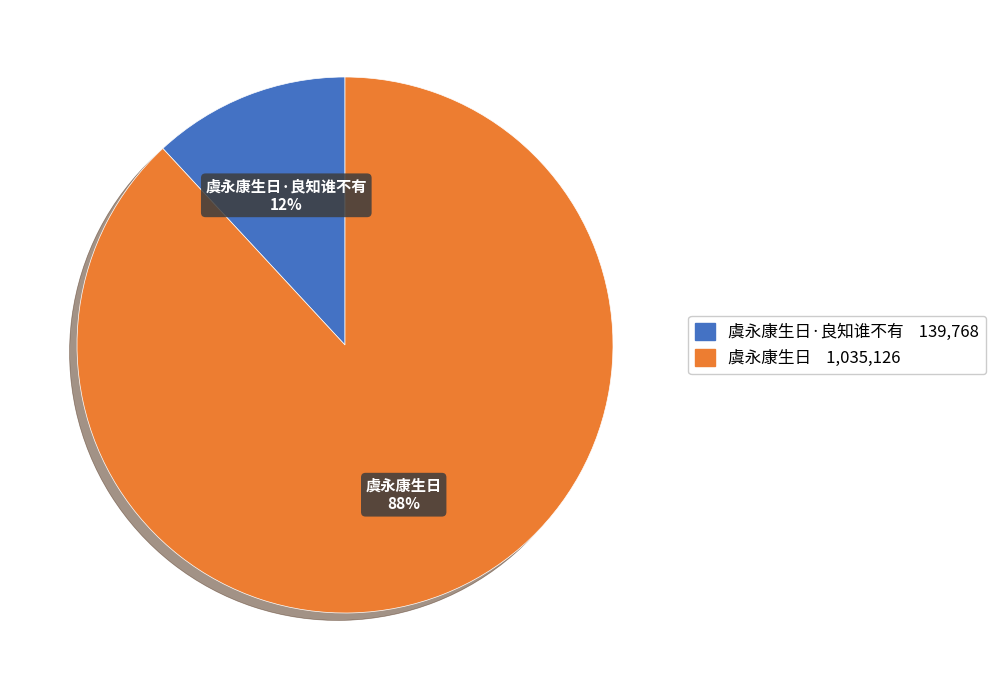

The 虞永康生日 slice represents 88% of the pie. True or false?

True